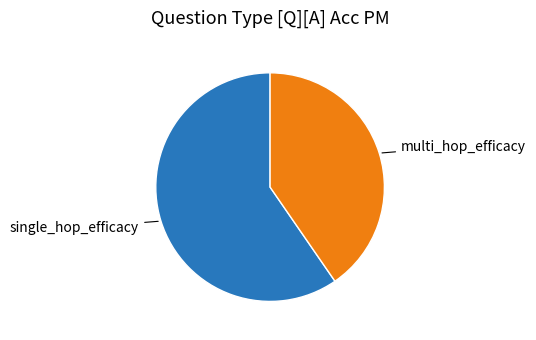

Does any single category account for the majority?

Yes